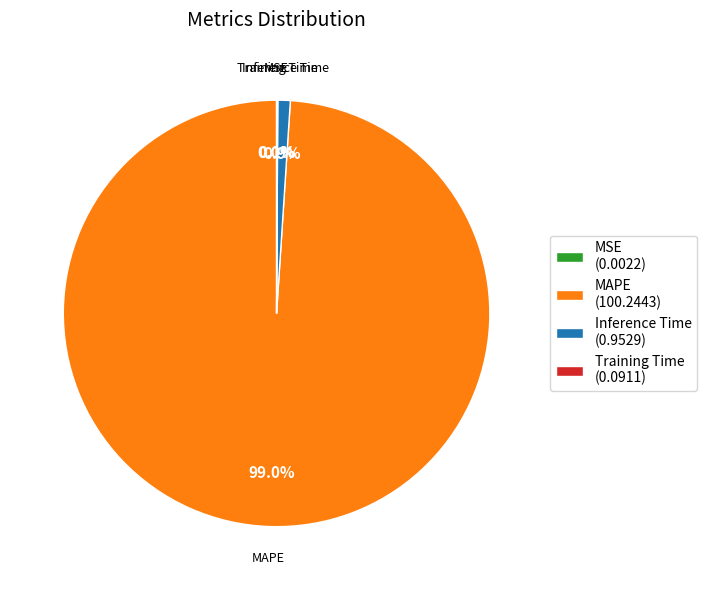

How much of the chart is everything except Inference Time (0.9529)?

99.1%